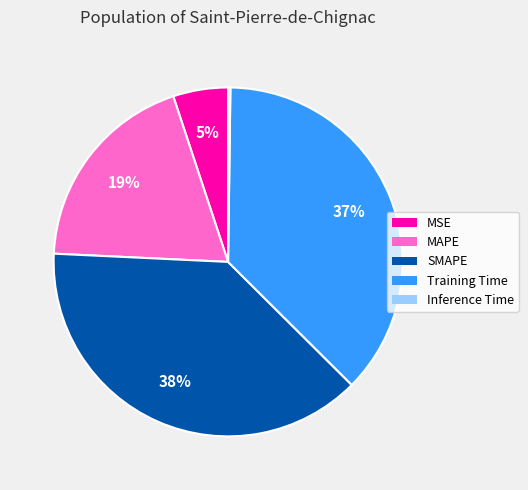

To the nearest percent, what portion does Training Time represent?

37%